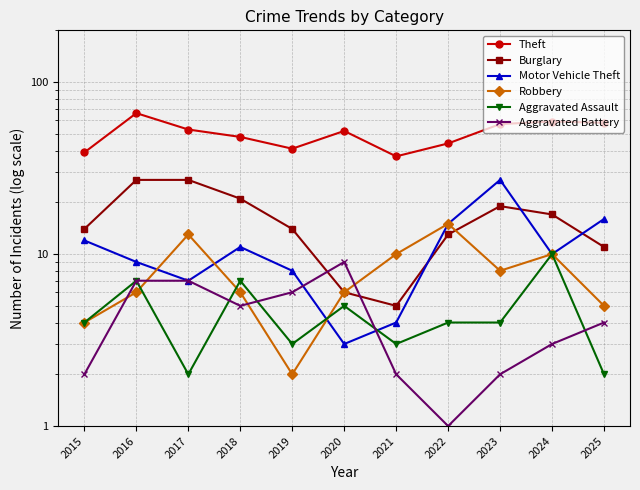

Reading right to left, extract all data points from this chart.

Theft: 58	59	57	44	37	52	41	48	53	66	39
Burglary: 11	17	19	13	5	6	14	21	27	27	14
Motor Vehicle Theft: 16	10	27	15	4	3	8	11	7	9	12
Robbery: 5	10	8	15	10	6	2	6	13	6	4
Aggravated Assault: 2	10	4	4	3	5	3	7	2	7	4
Aggravated Battery: 4	3	2	1	2	9	6	5	7	7	2